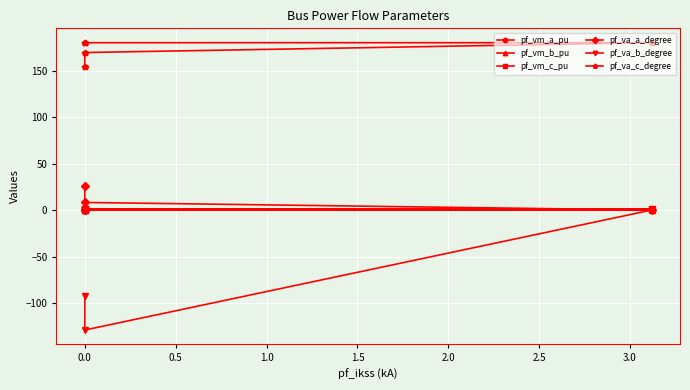

What is the value of the pf_va_c_degree point at the 1st from the left?

153.4